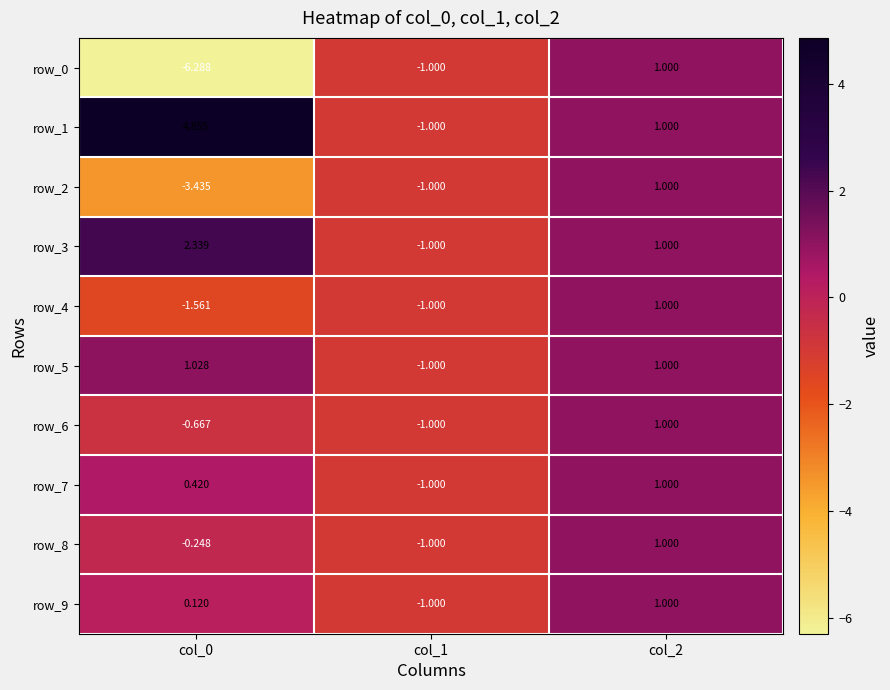

Rank the series by their maximum value, from highest to lowest.

row_1, row_3, row_5, row_0, row_2, row_4, row_6, row_7, row_8, row_9